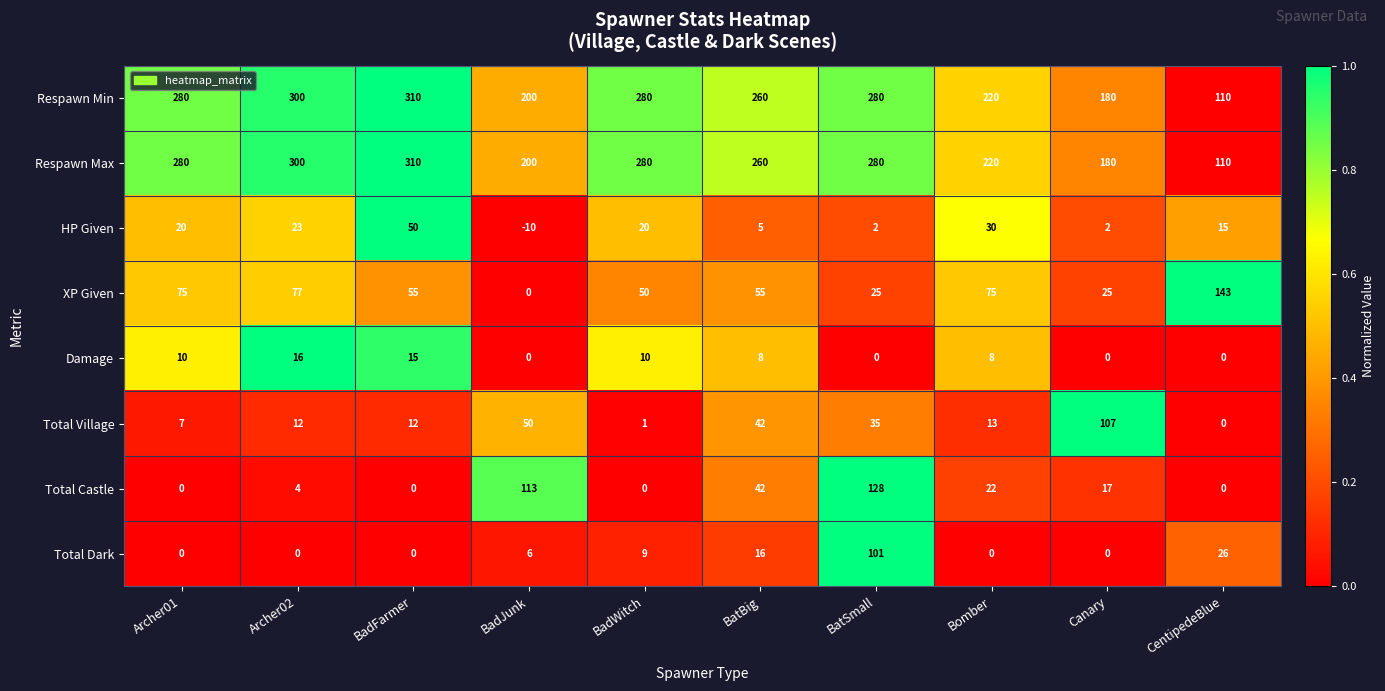

What is the maximum value shown in the chart?

310